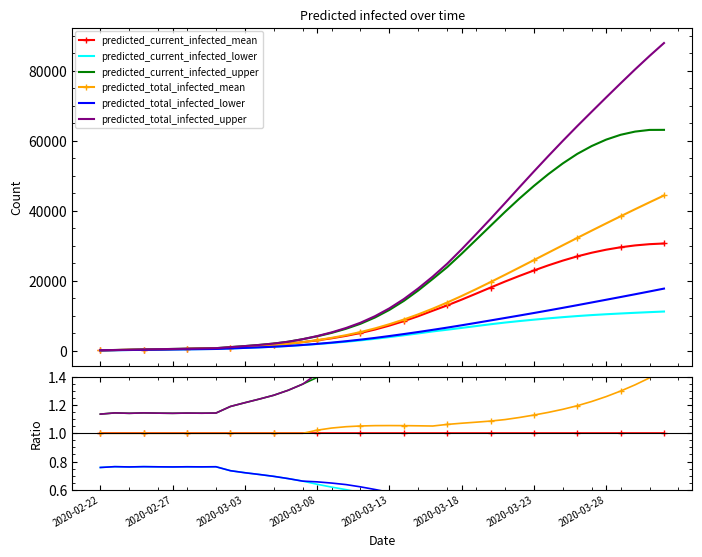

True or false: predicted_total_infected_upper and predicted_total_infected_mean cross at least once.

False